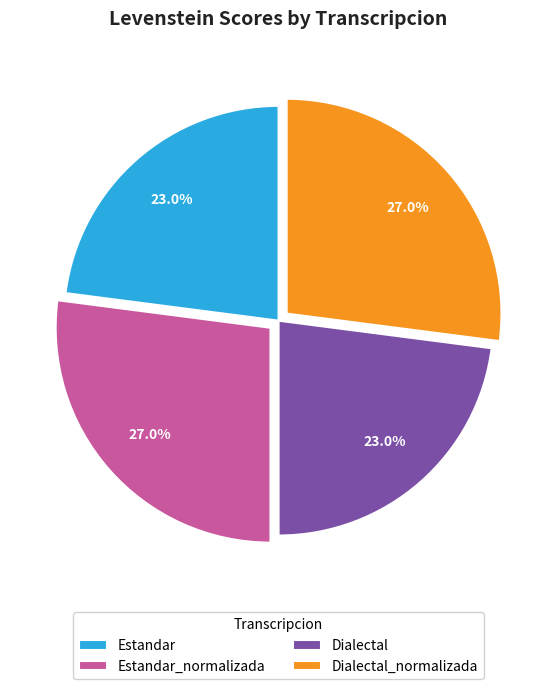

Combined, do Estandar and Dialectal account for over 50%?

No